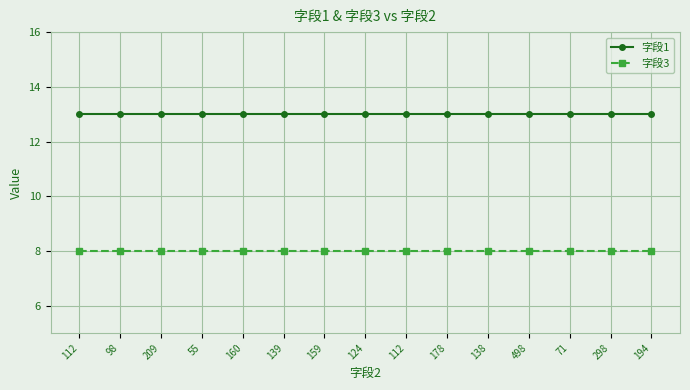

What is the spread (max minus min) of values at 298?

5